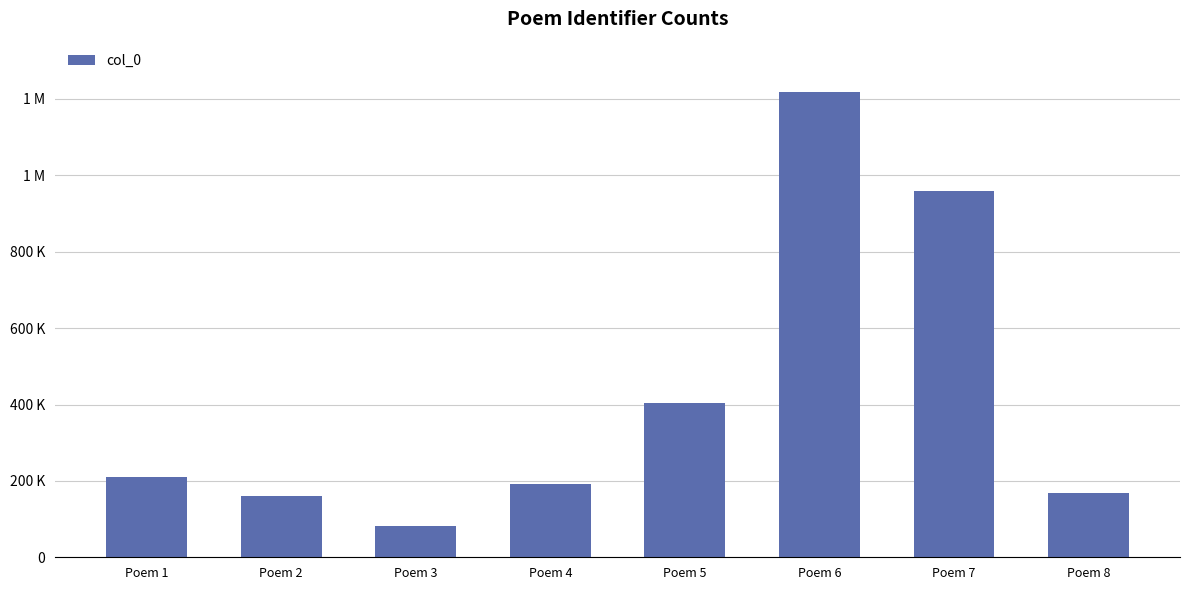

Does the chart contain any negative values?

No